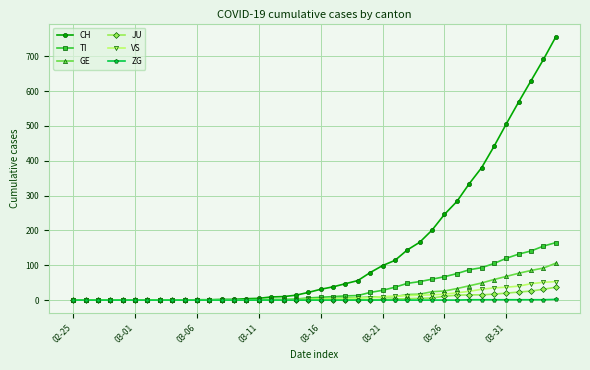

What is the highest value of the TI series?

165